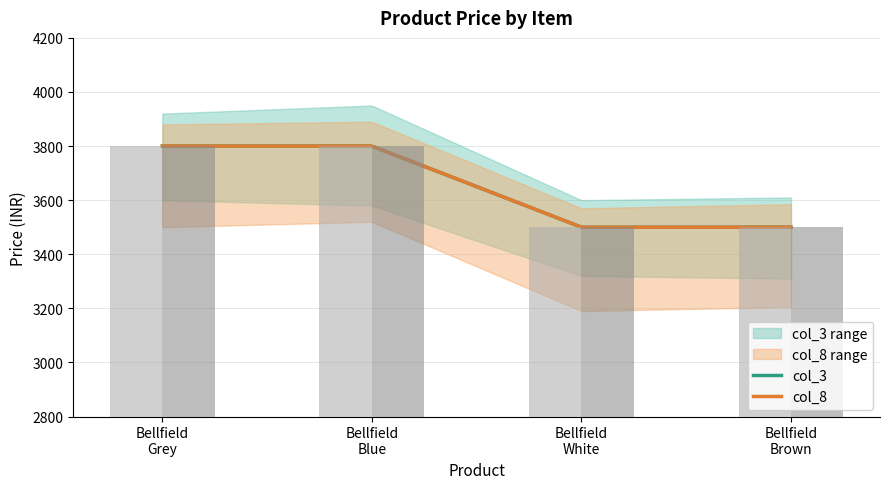

Reading left to right, list all the values displayed in this chart.

col_3: 3800	3800	3500	3500
col_8: 3800	3800	3500	3500